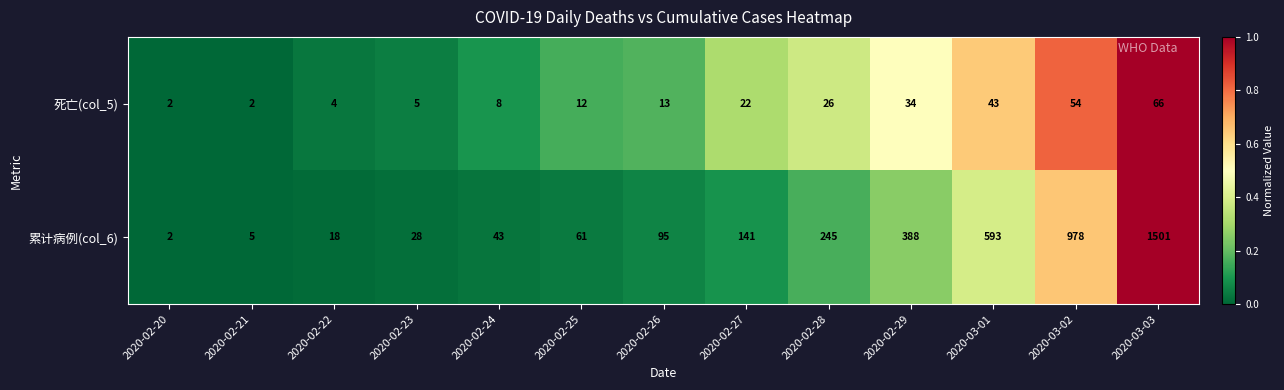

At which category is the sum across all series the highest?

2020-03-03